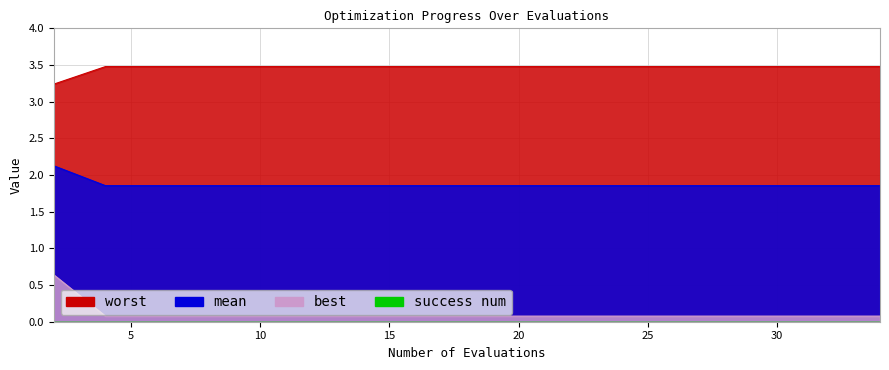

What is the difference between the maximum and minimum values in the best series?

0.6